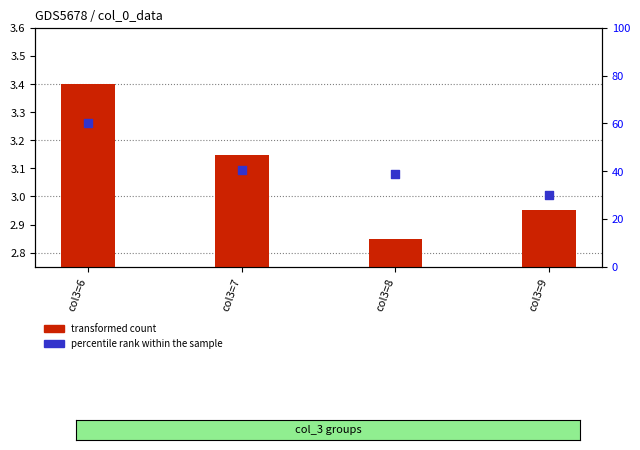

Which series has the largest total across all categories?

percentile rank within the sample